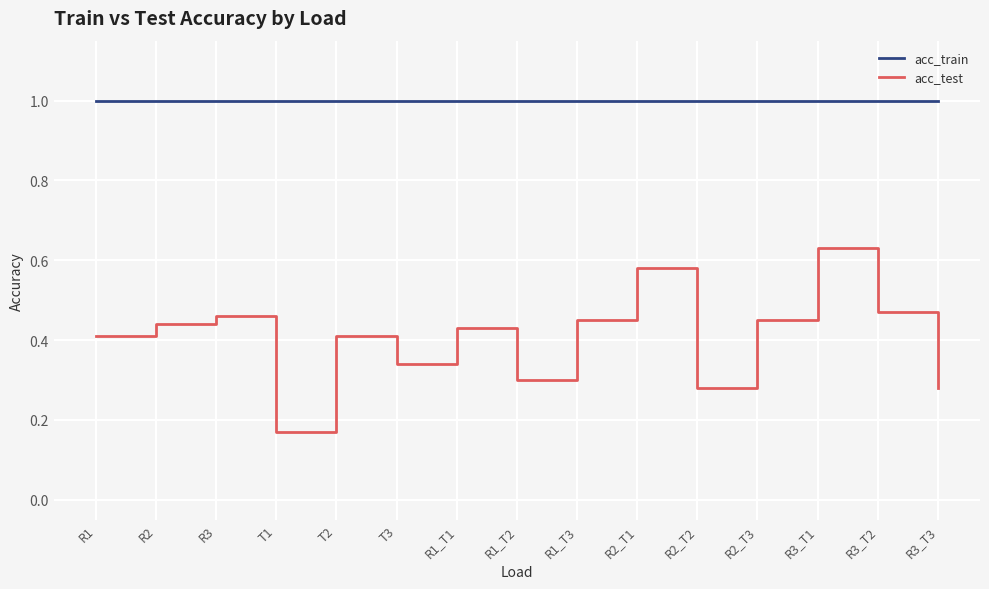

How many interior local peaks does the acc_test series have?

5